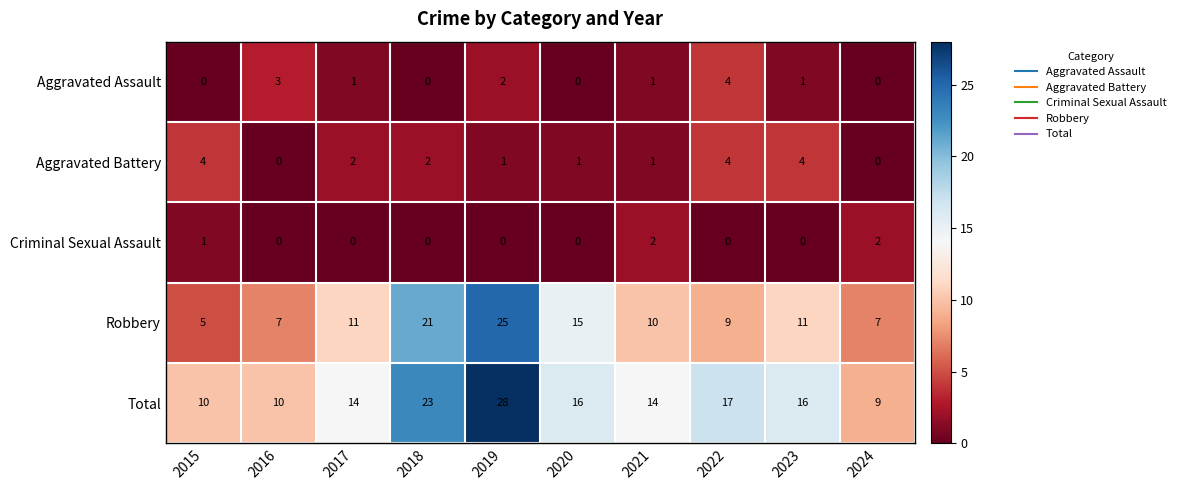

What is the sum of all Robbery values?

121